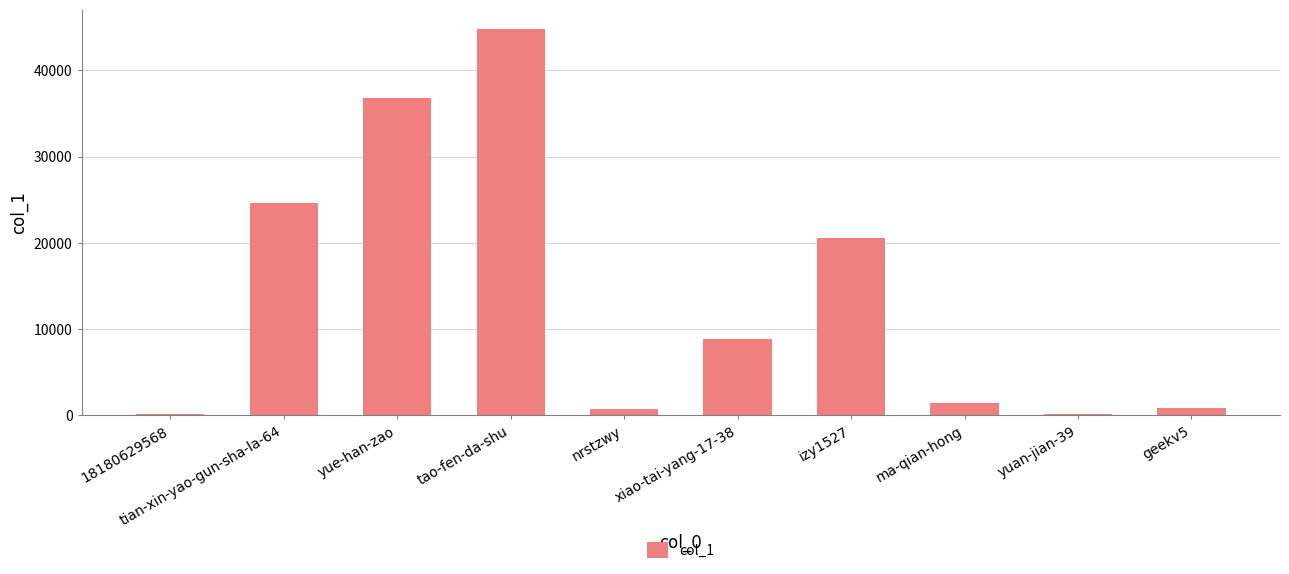

What is the change in value from 18180629568 to xiao-tai-yang-17-38?

+8686